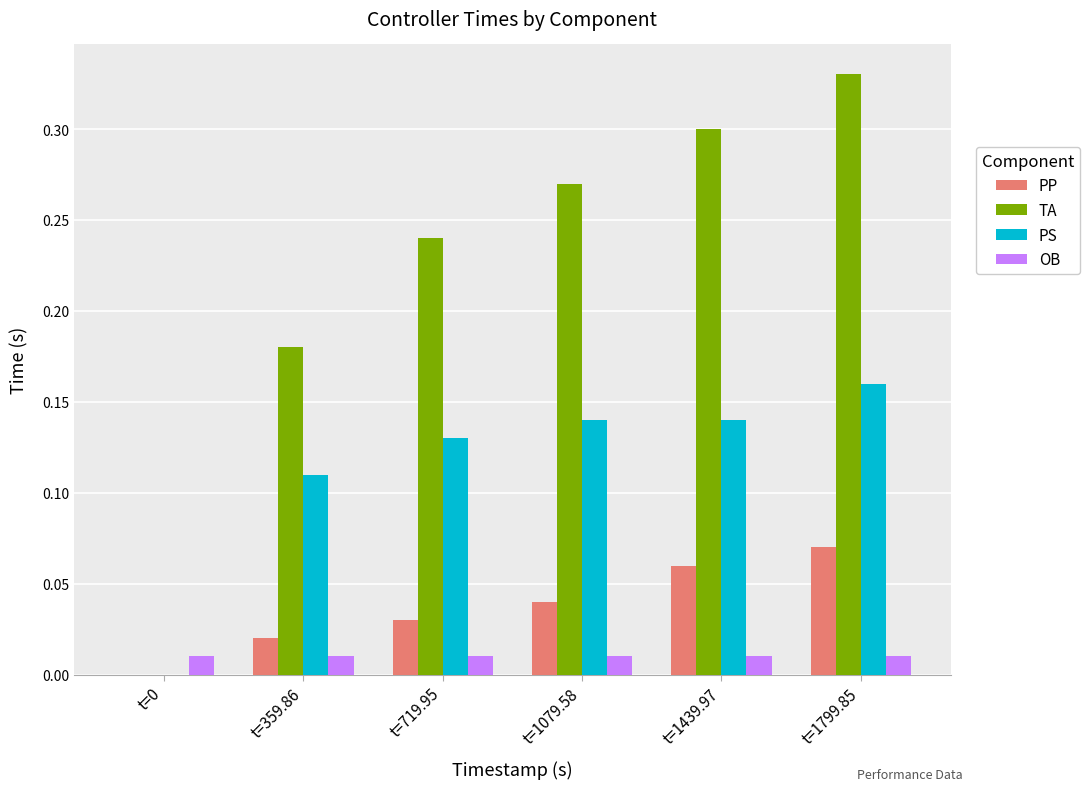

Which label corresponds to the largest value in the chart?

t=1799.85